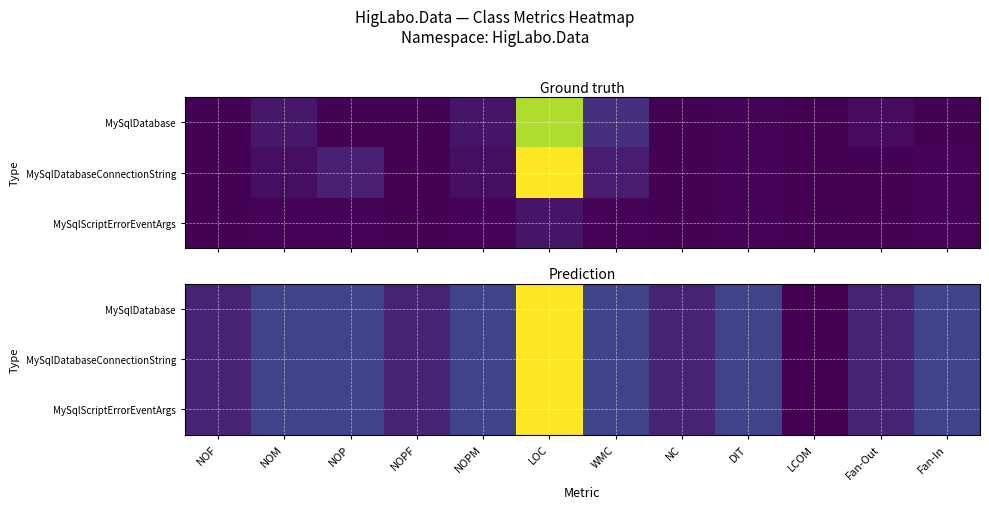

Is the value of MySqlDatabase at Fan-Out greater than the value of MySqlScriptErrorEventArgs at DIT?

No